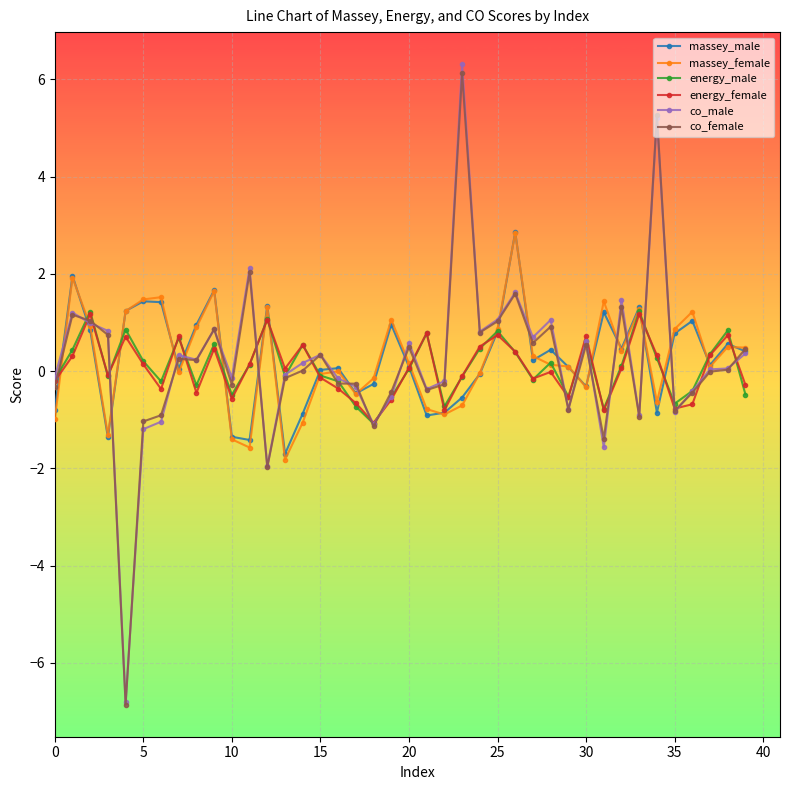

At how many categories does at least one series exceed 4?

2